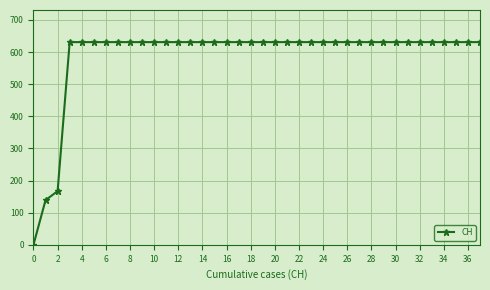

What is the value of the 24th point from the left?

631